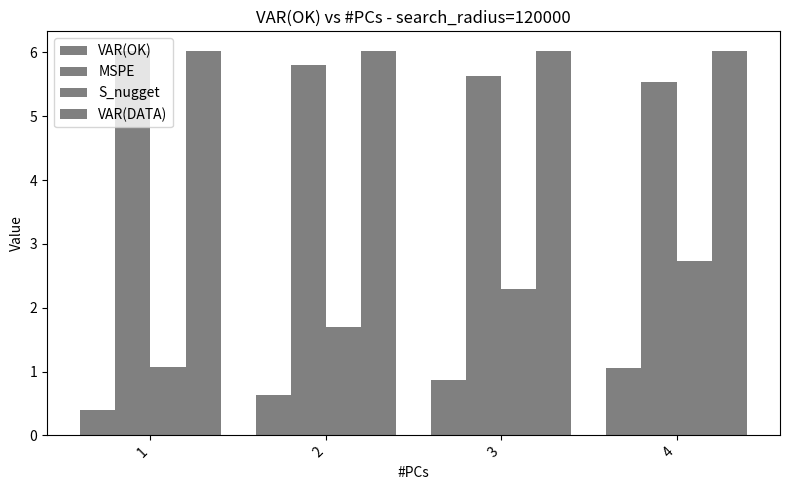

Which has a higher value, 1 or 3?

3